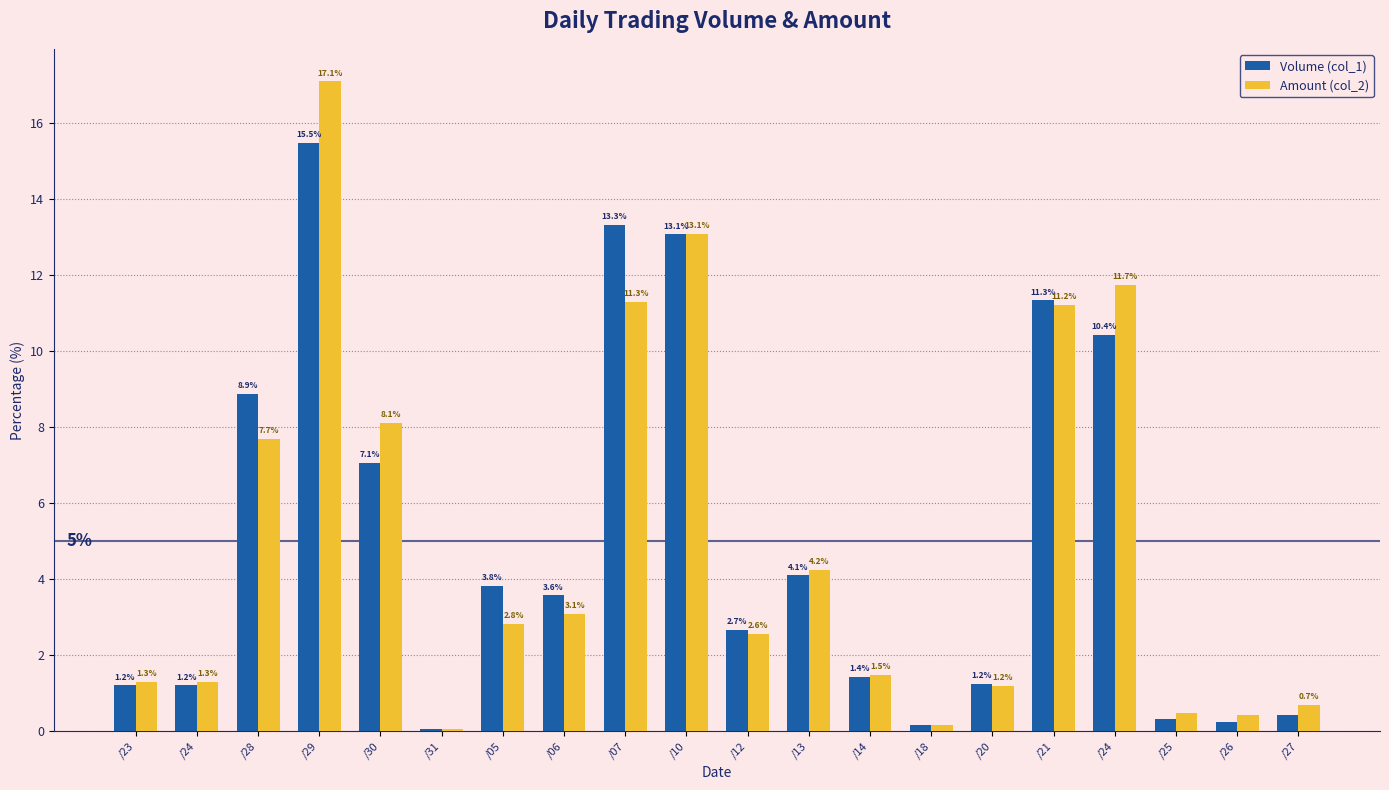

What are all the series names shown in the legend?

Volume (col_1), Amount (col_2)